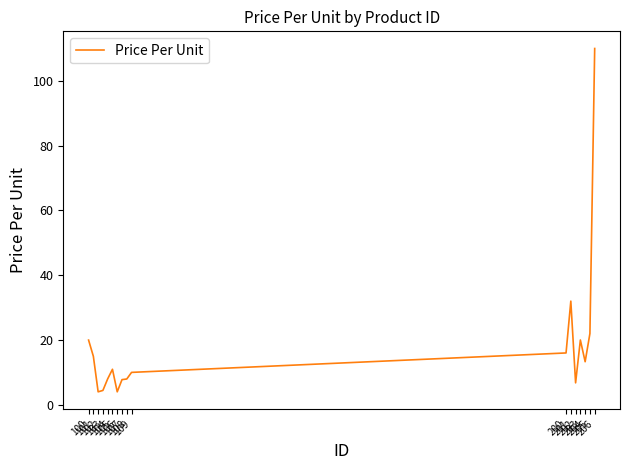

What is the sum of the values at 108 and 200?

23.9